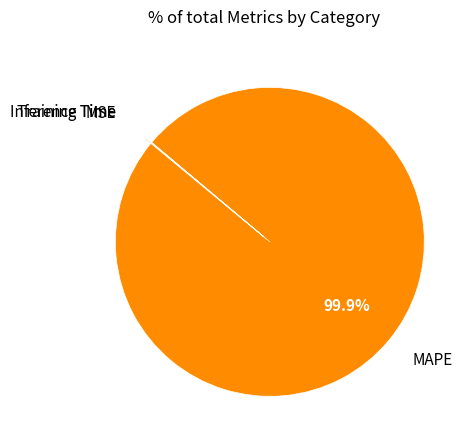

How much of the chart is everything except MAPE?

0.1%